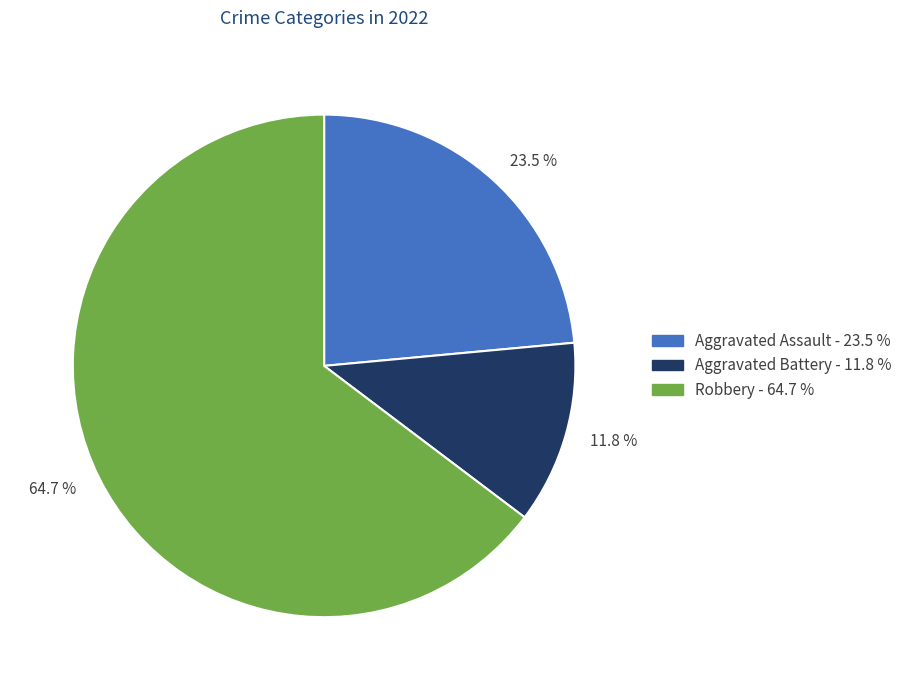

How many segments does this pie chart have?

3